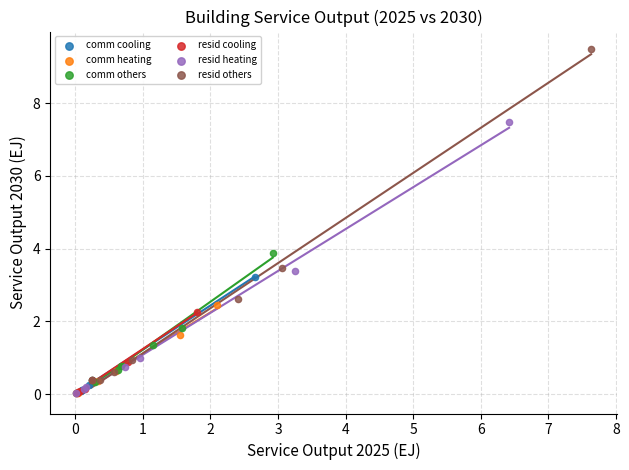

Which series has the widest spread of Y values?

resid others